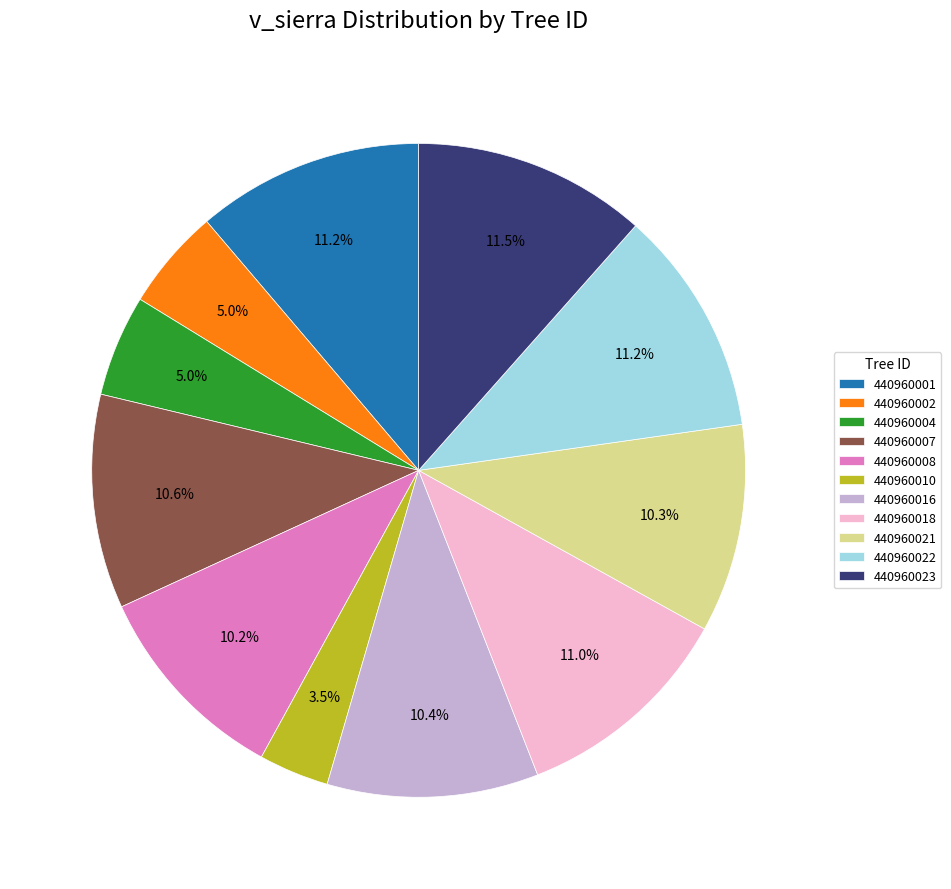

What percentage do 440960023 and 440960022 together represent?

22.7%